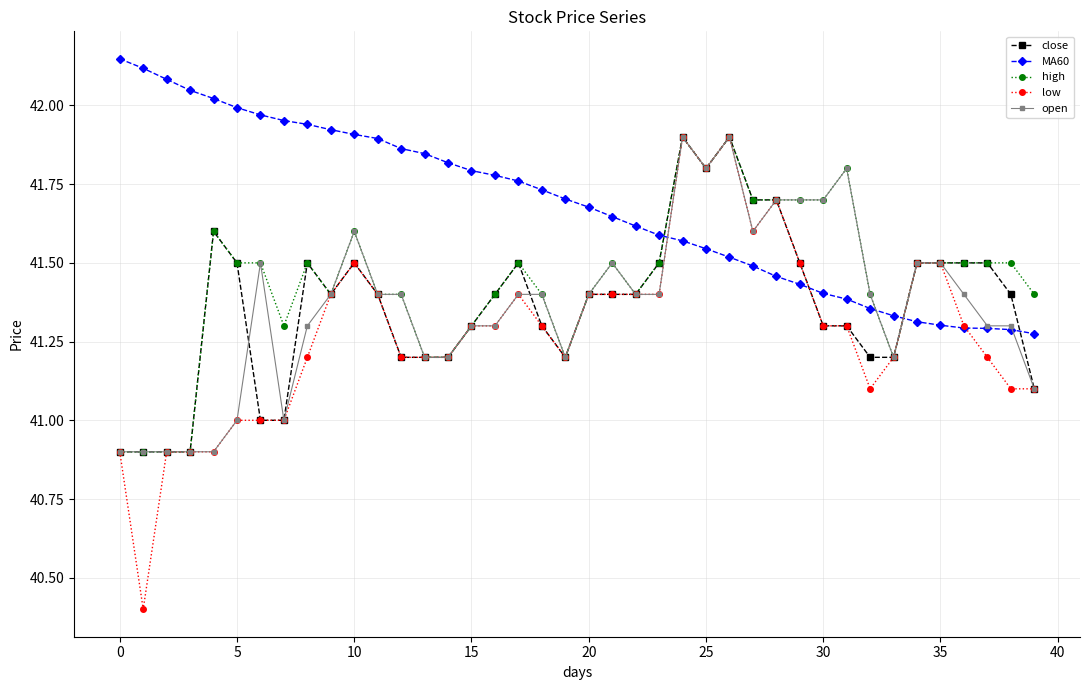

Which series has the largest total across all categories?

MA60